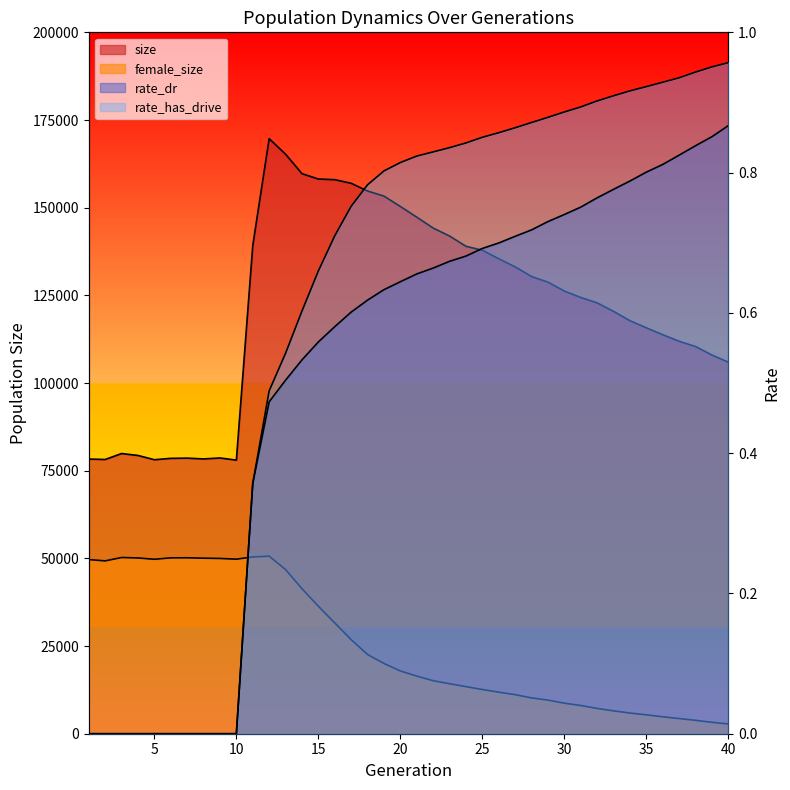

List the series in order of their peak value, lowest first.

rate_dr, rate_has_drive, female_size, size